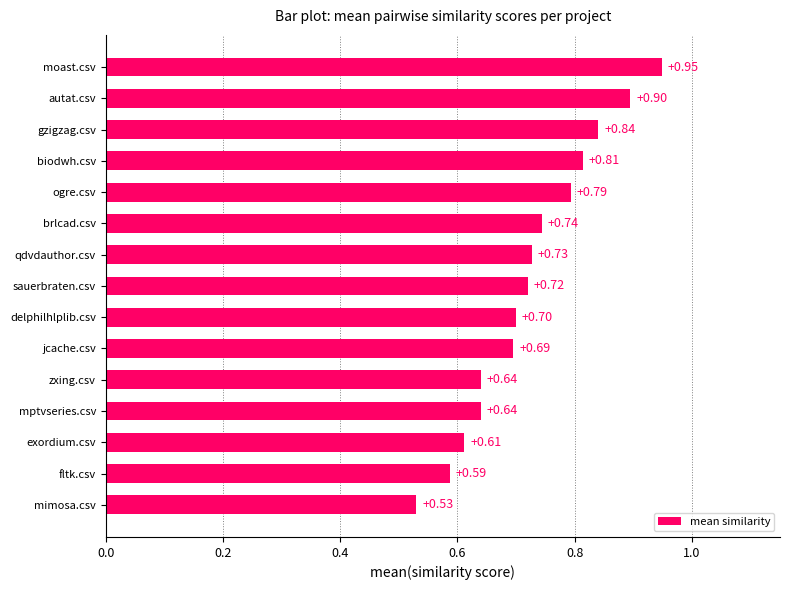

What is the difference between the maximum and minimum values?

0.4